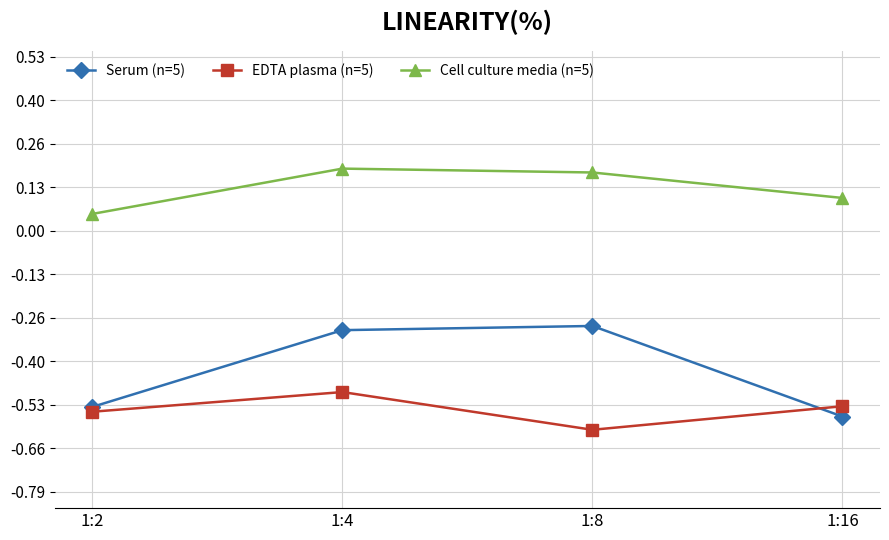

Where is Serum (n=5) nearest to the value 0?

1:8